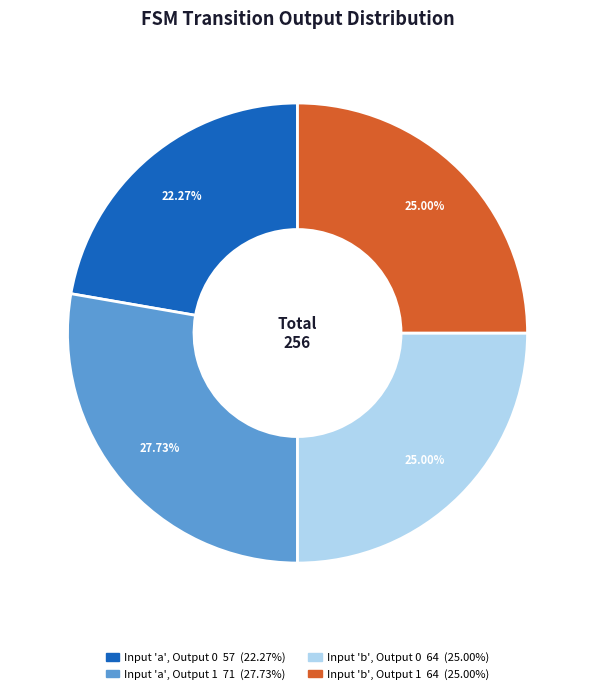

Is there any slice that represents more than half of the pie?

No